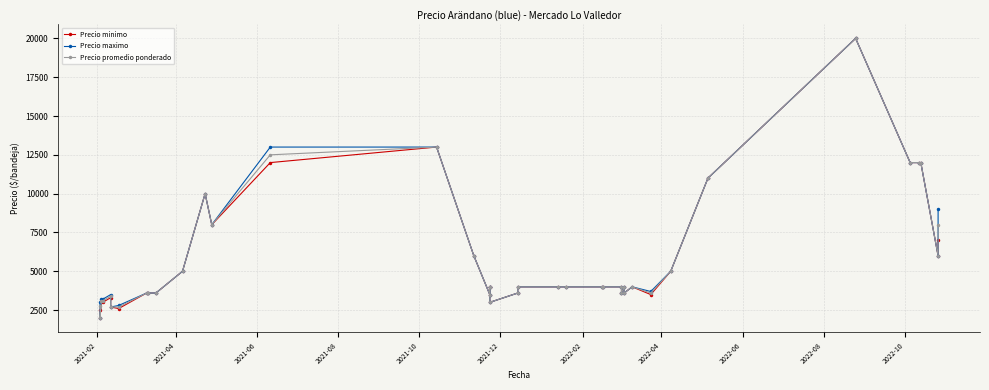

What is the difference between the second highest and second lowest values in the Precio maximo series?

10300